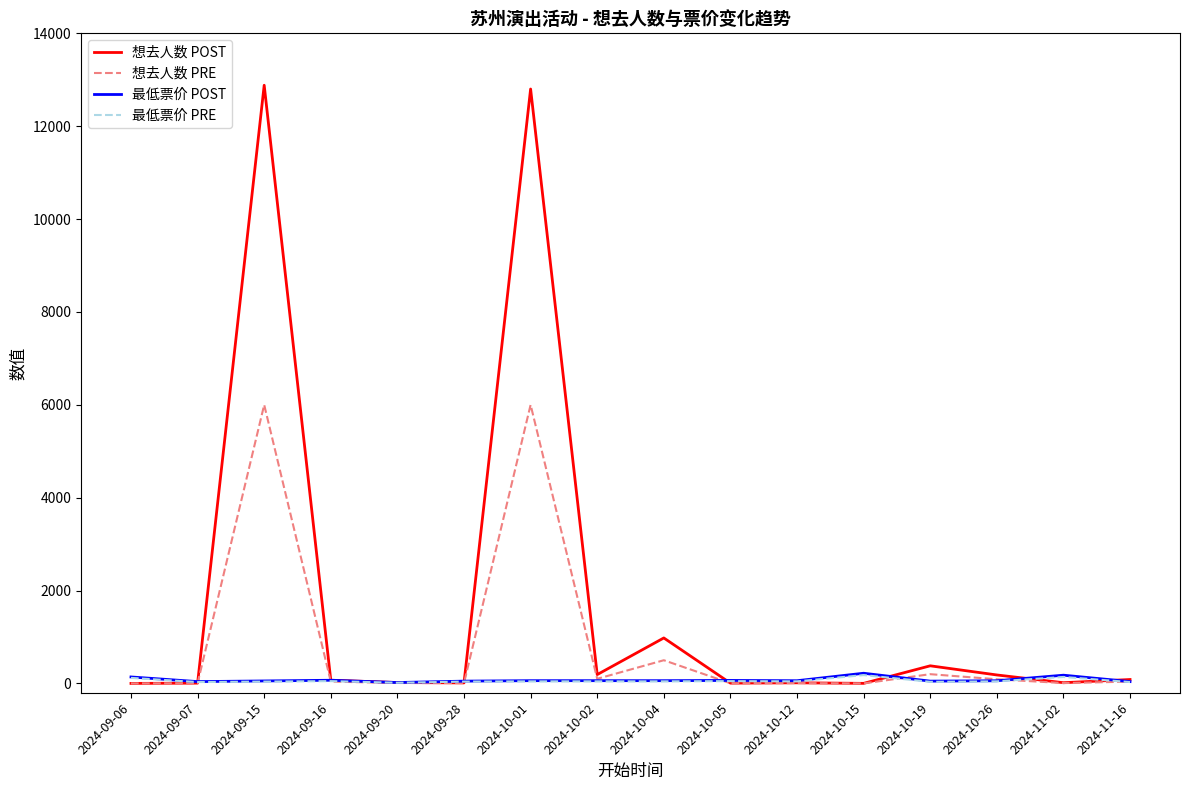

The value of 最低票价 PRE at 2024-09-16 is 50.0. True or false?

True